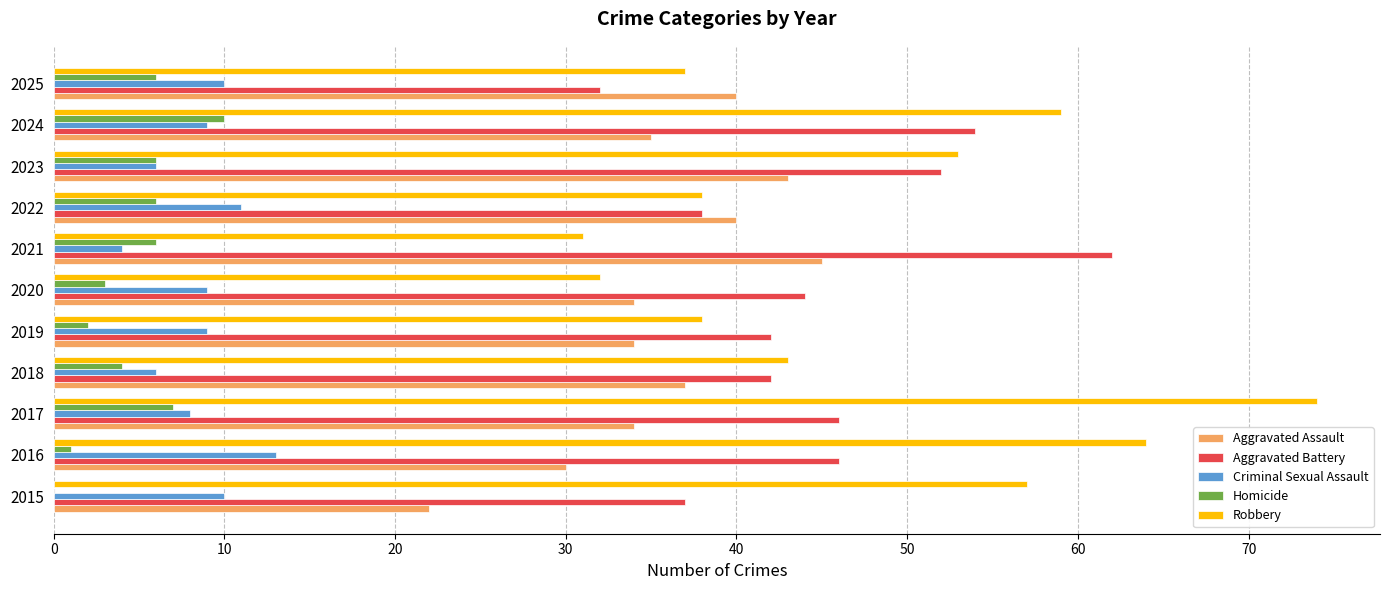

Is it true that Robbery equals 43 at 2018?

True